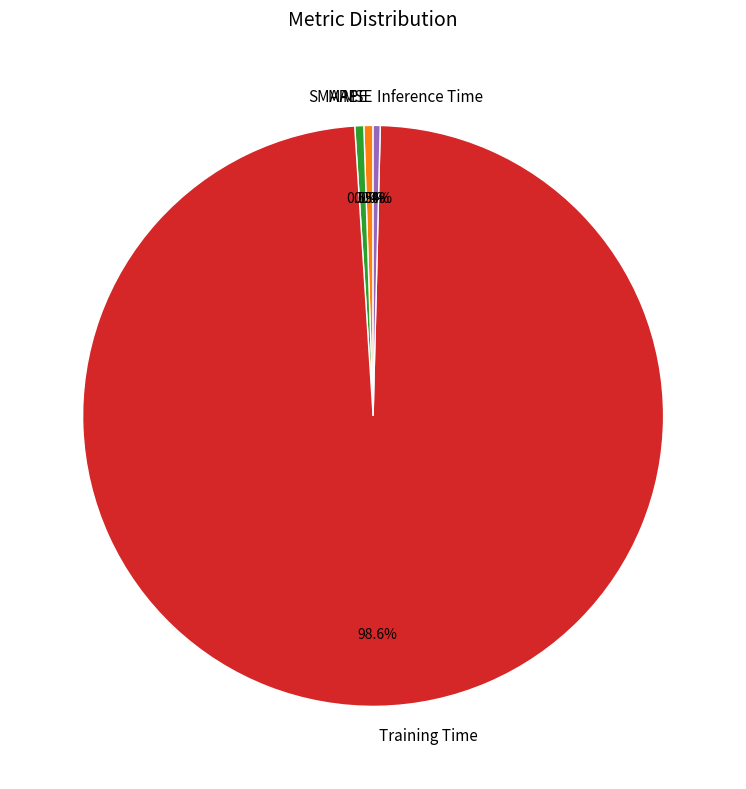

Do Training Time and Inference Time together represent more than half of the pie?

Yes